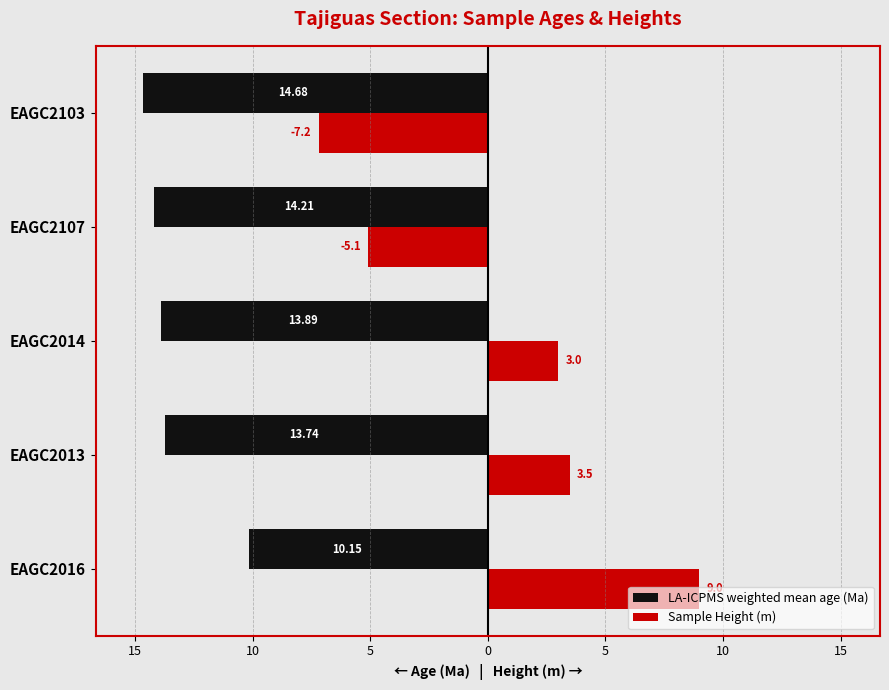

What are all the series names shown in the legend?

LA-ICPMS weighted mean age (Ma), Sample Height (m)